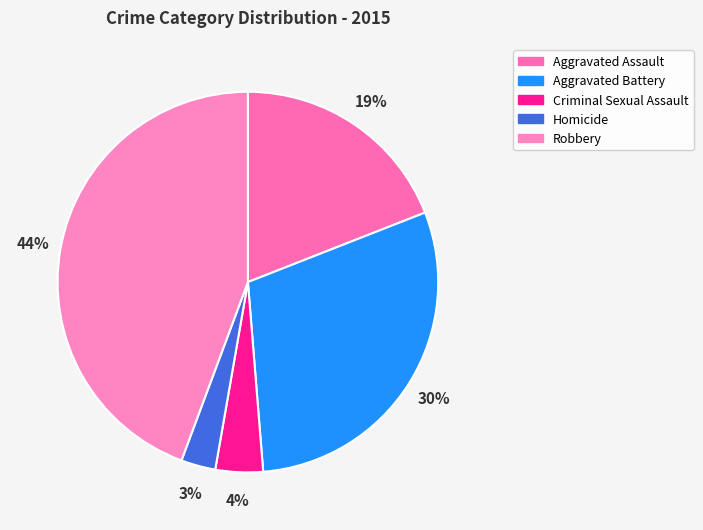

Which category has the biggest portion of the pie?

Robbery